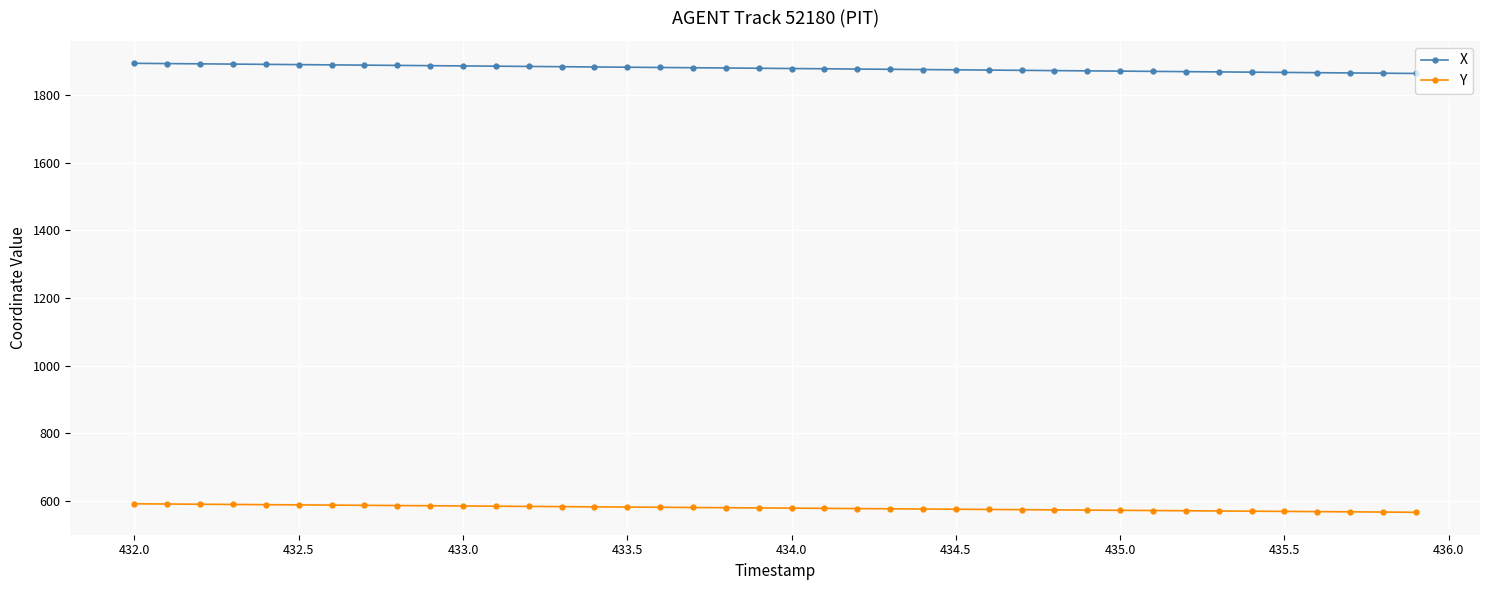

How many lines are shown in the chart?

2